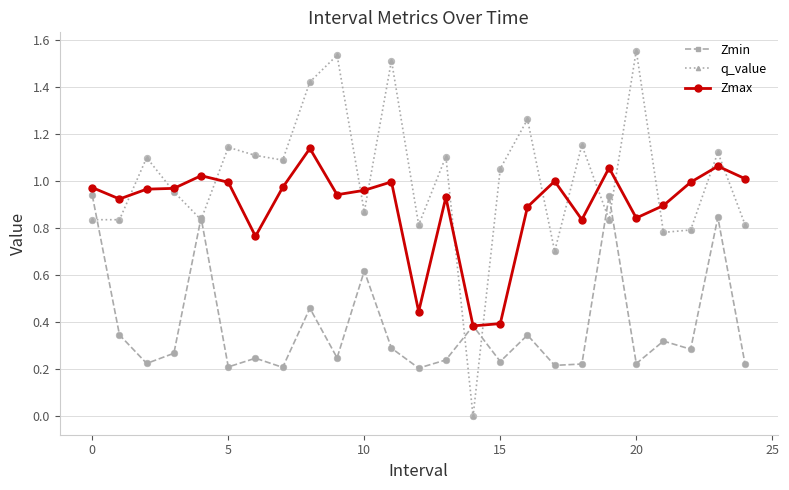

True or false: Zmin has more than 2 interior local peaks.

True